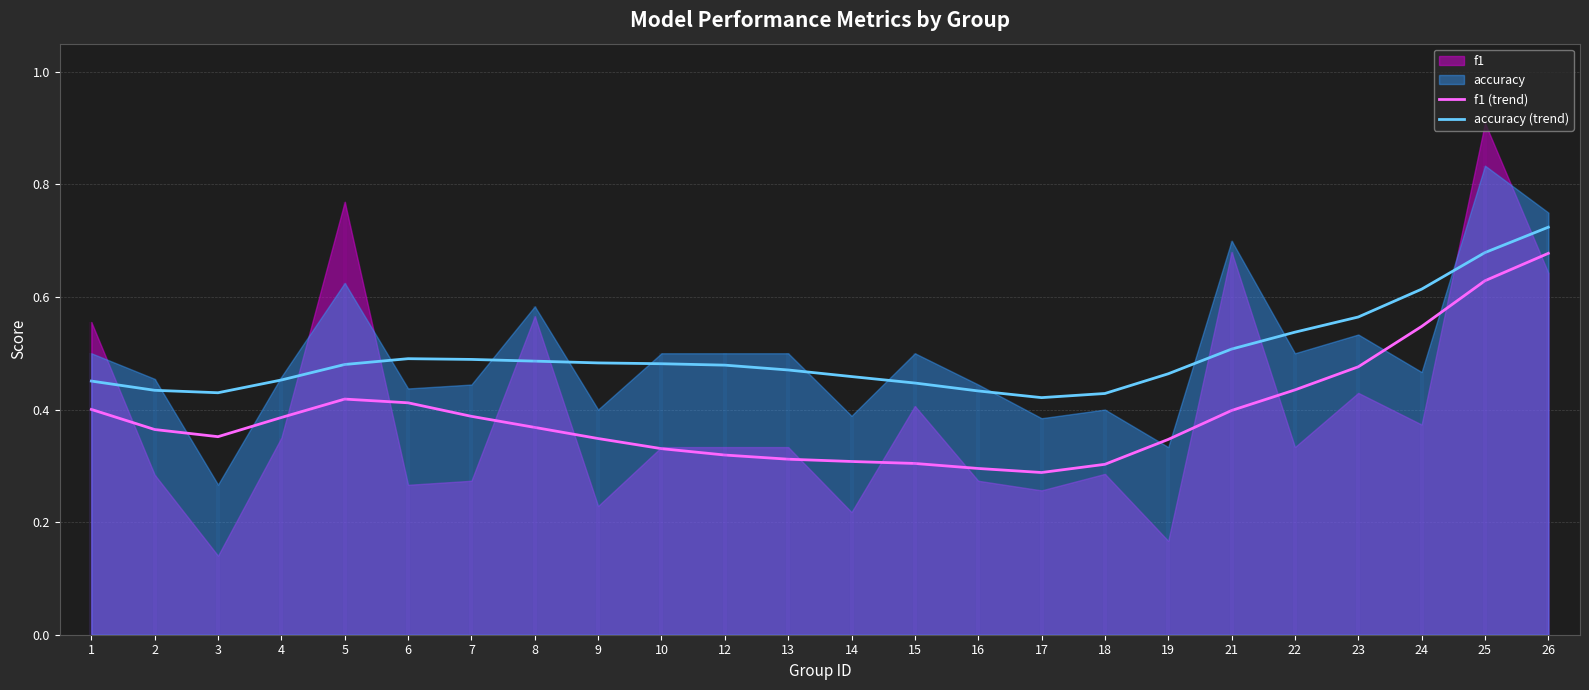

True or false: f1 (trend) has a value of 0.3 at 13.

True